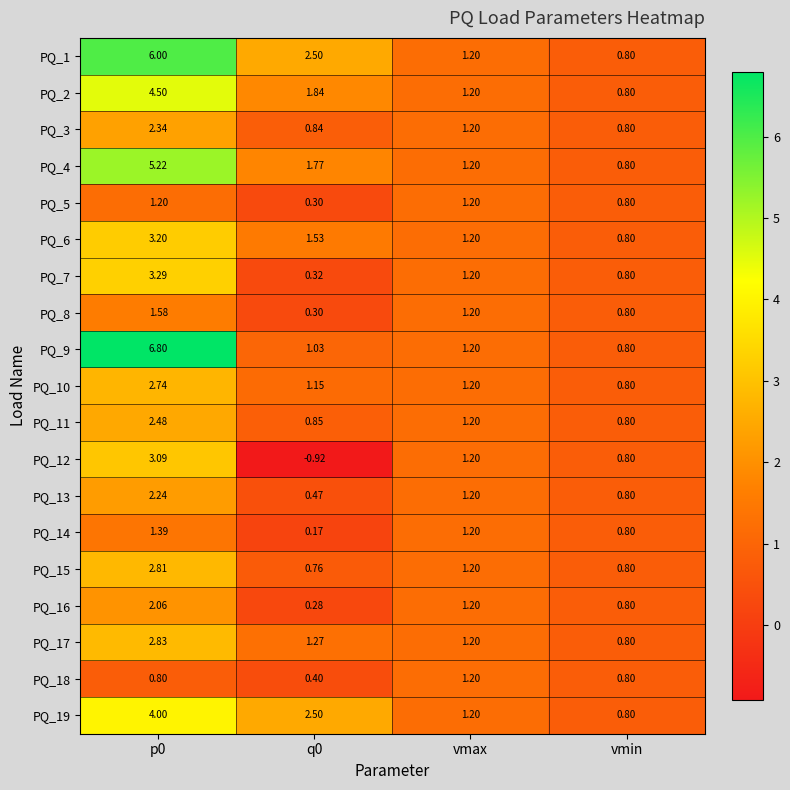

Where is PQ_9 nearest to the value 3?

vmax